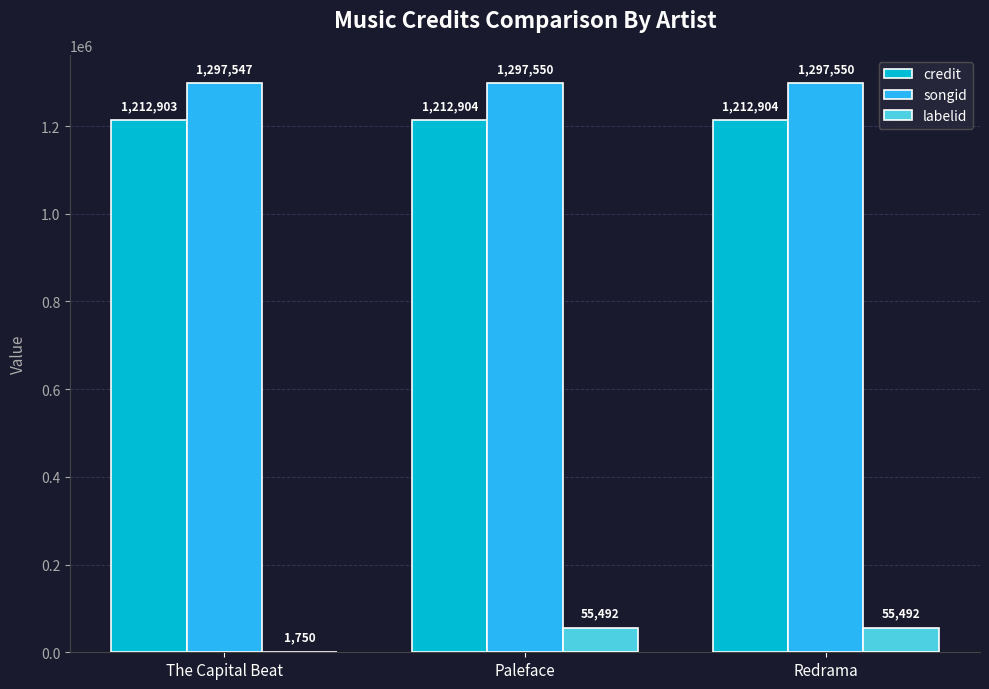

What is the highest value of the credit series?

1212904